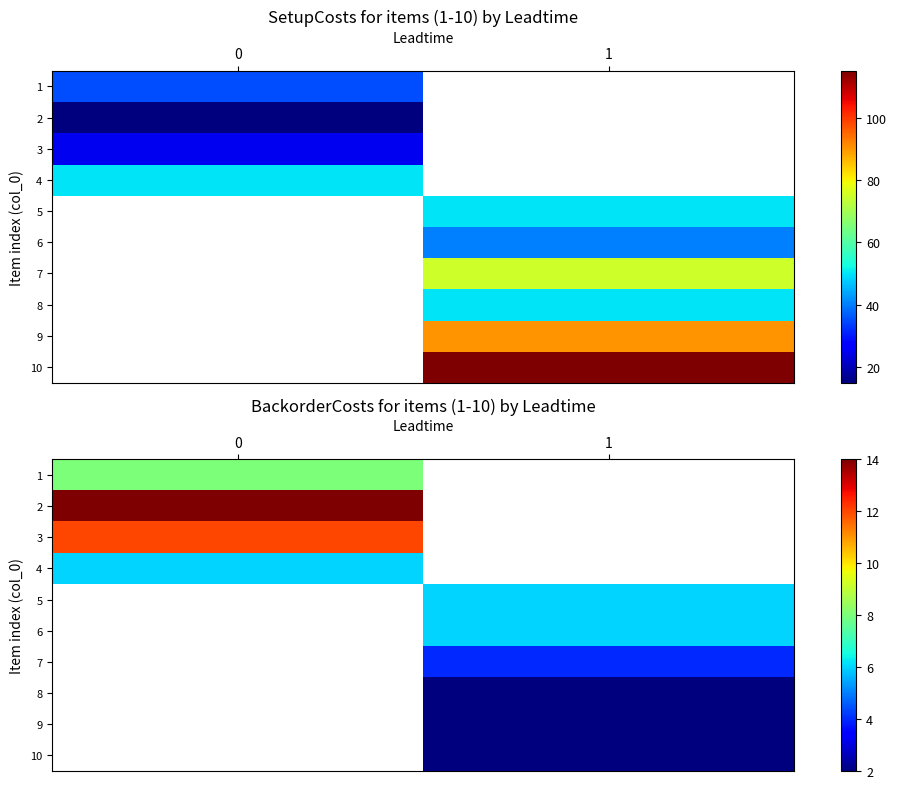

Which category has the lowest value across all series?

1